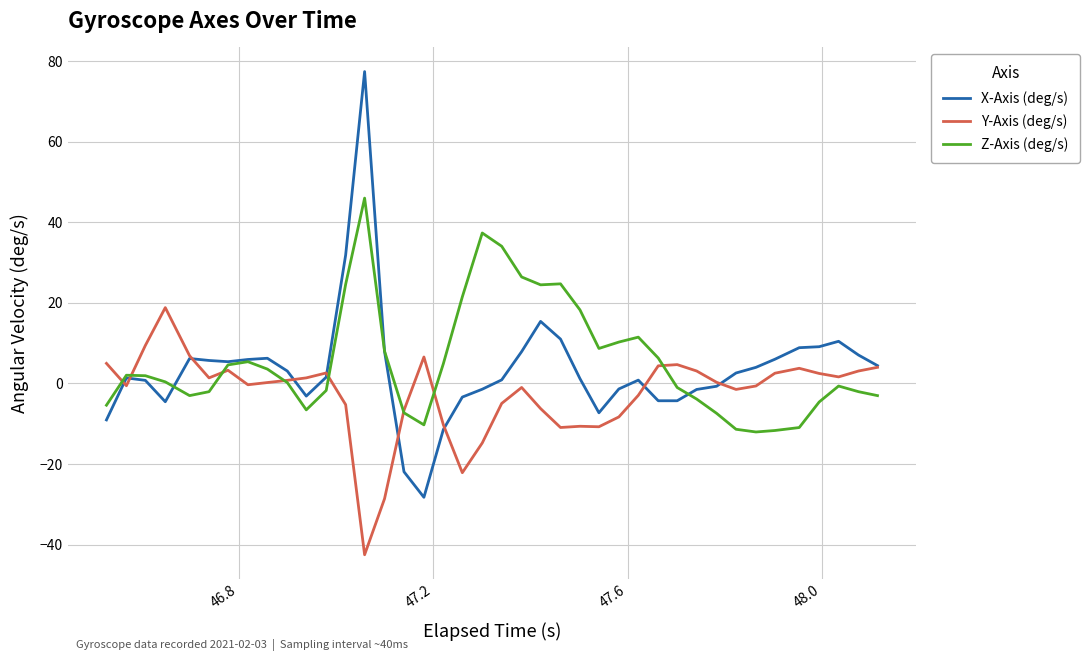

What is the difference between the maximum and minimum values in the Y-Axis (deg/s) series?

61.3